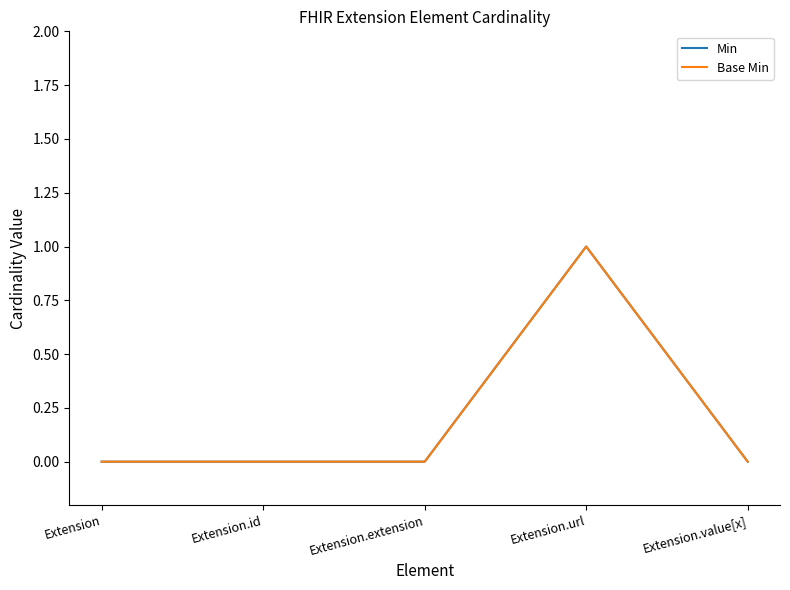

The value of Base Min at Extension.url is 1. True or false?

True